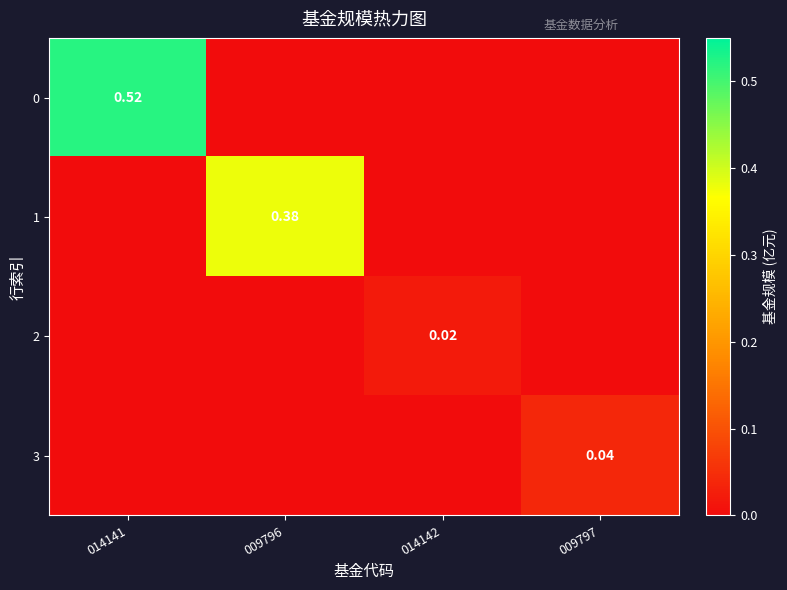

List the series in order of their peak value, lowest first.

2, 3, 1, 0